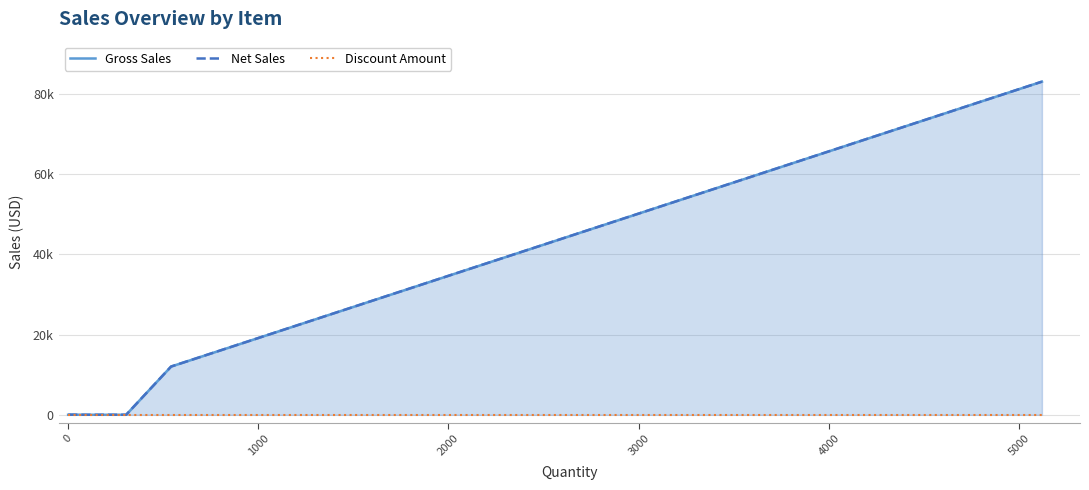

True or false: Gross Sales and Net Sales intersect in this chart.

False